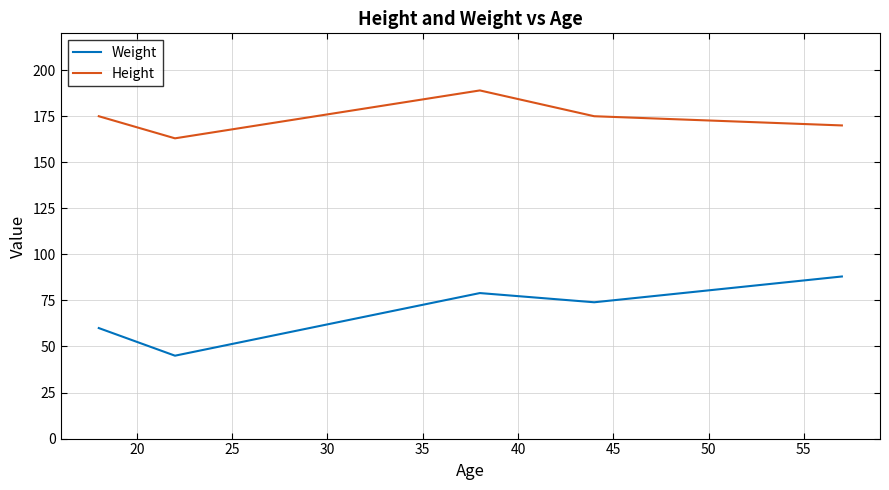

True or false: Height and Weight intersect in this chart.

False